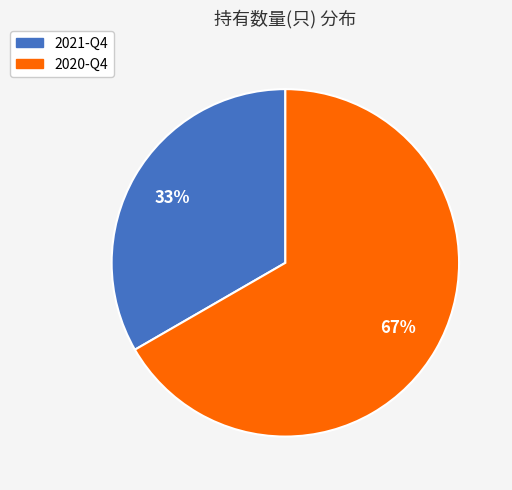

To the nearest percent, what is the average slice percentage?

50%